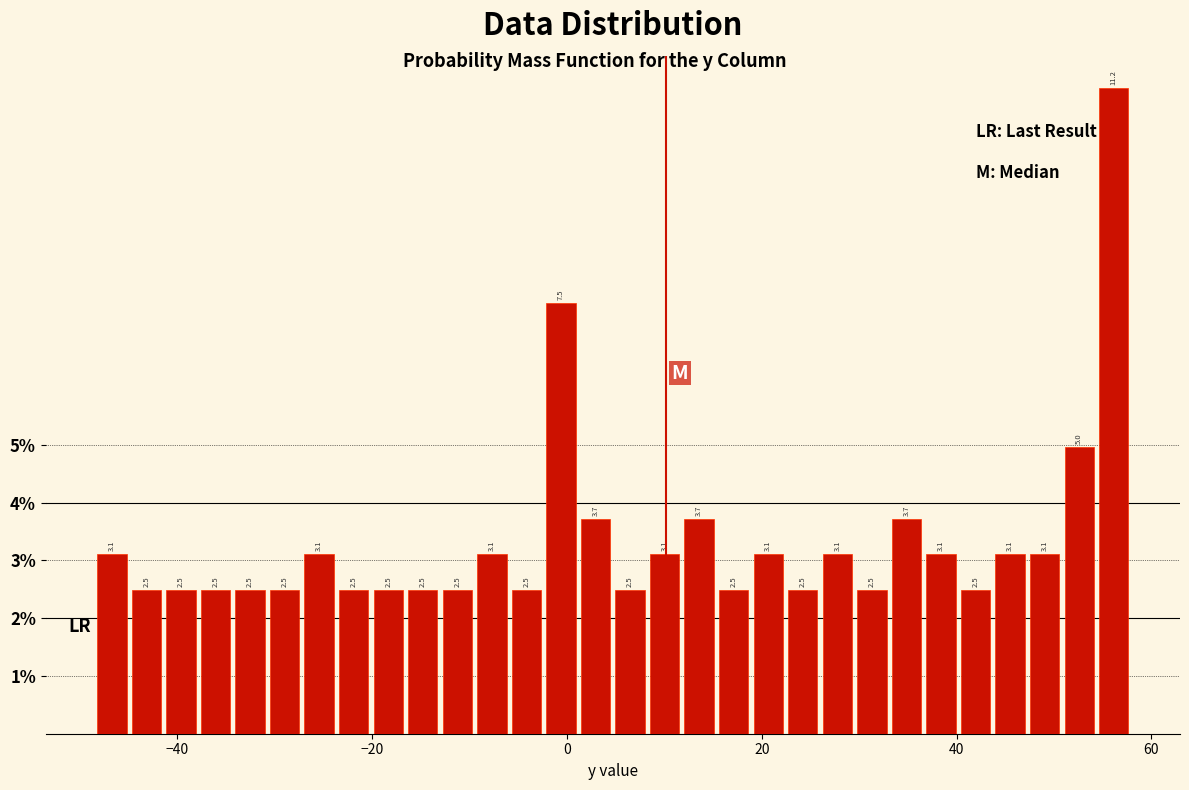

Read against the x-axis, roughly where is the centre of the tallest bar?

56